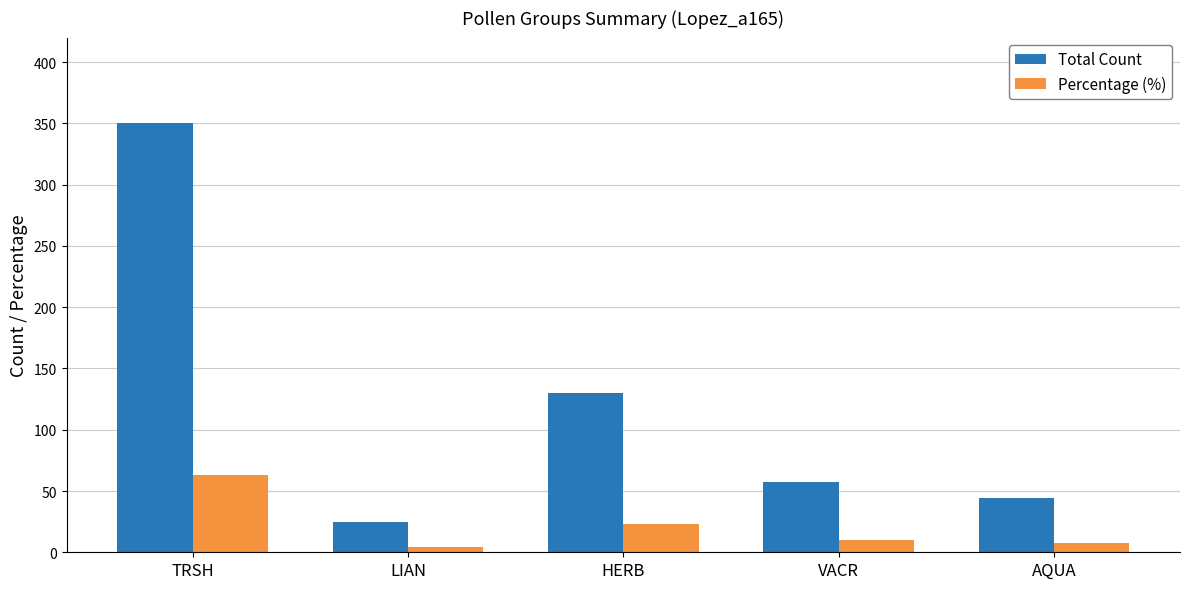

How many data points in Percentage (%) are less than 10?

2